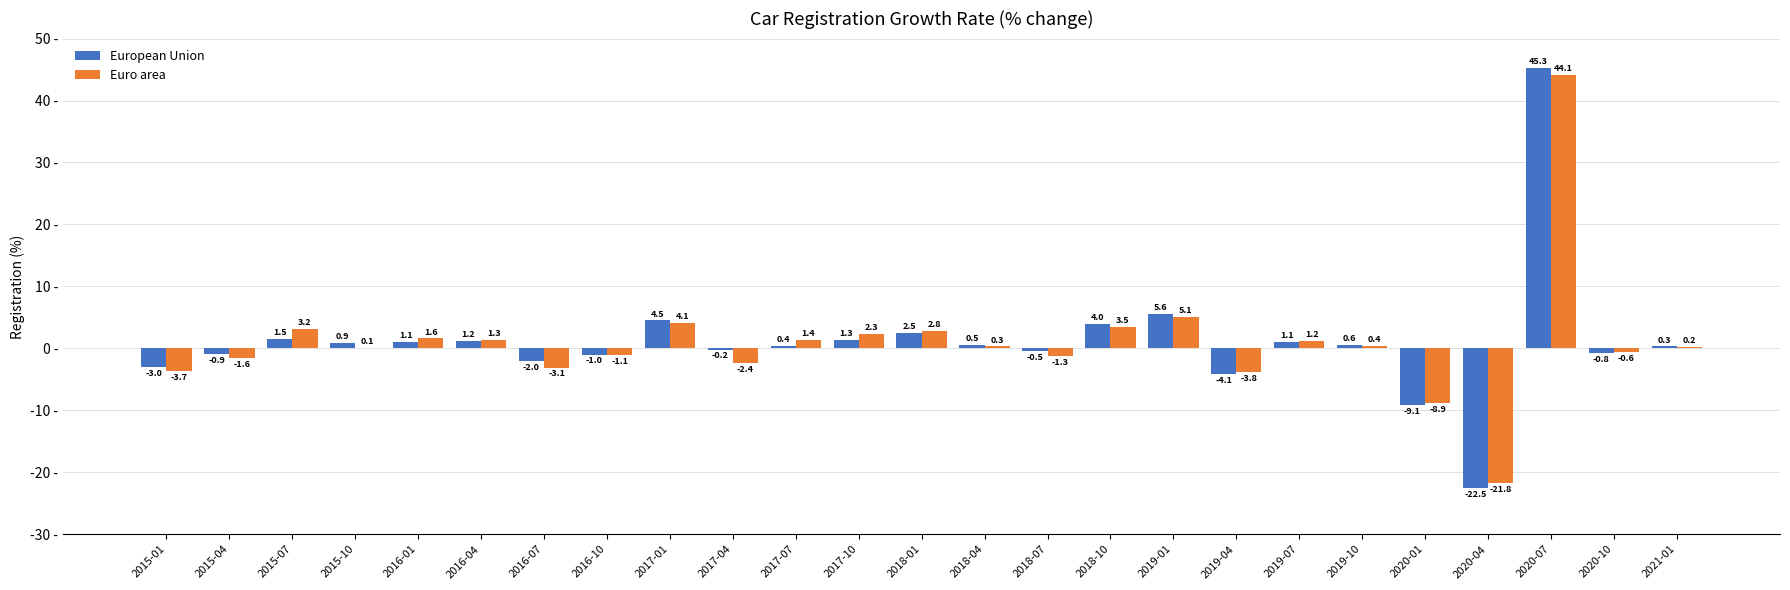

Does the chart contain stacked bars?

No